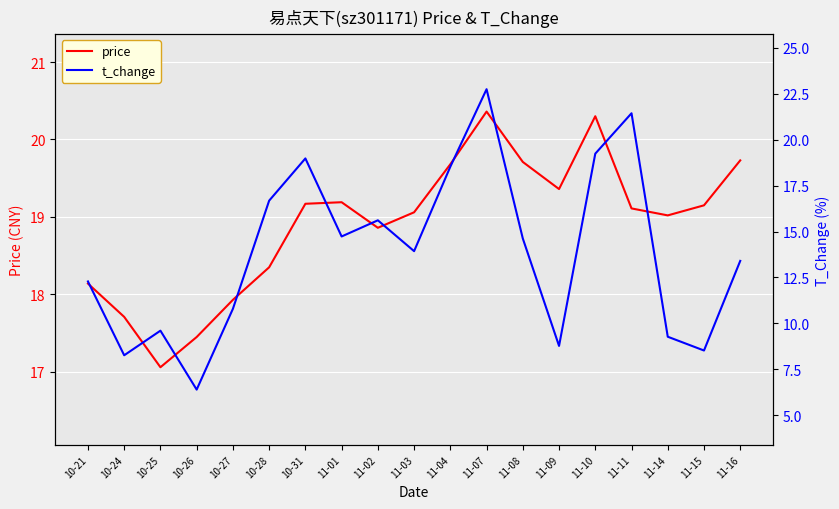

List the series in order of their overall mean, highest first.

price, t_change